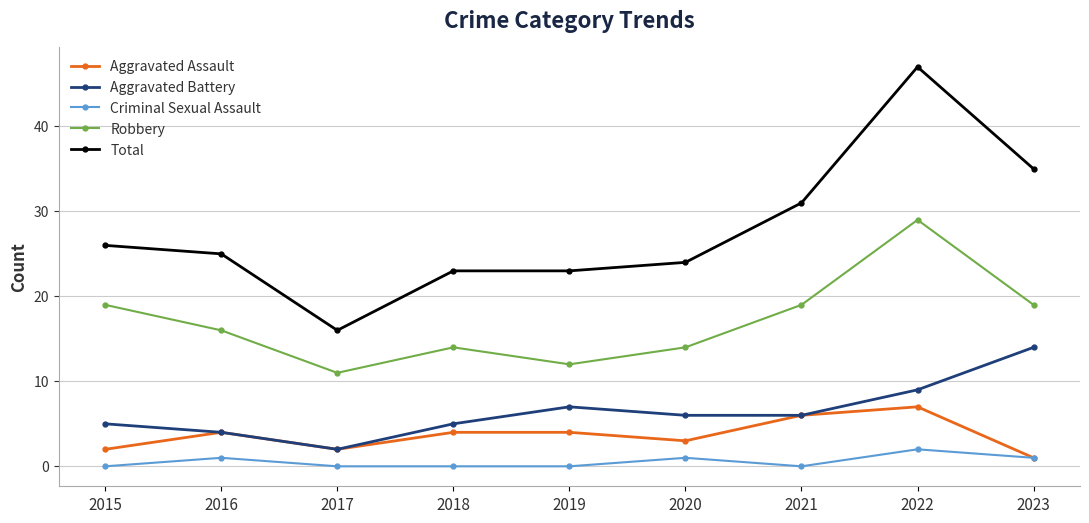

True or false: Robbery and Aggravated Assault cross at least once.

False